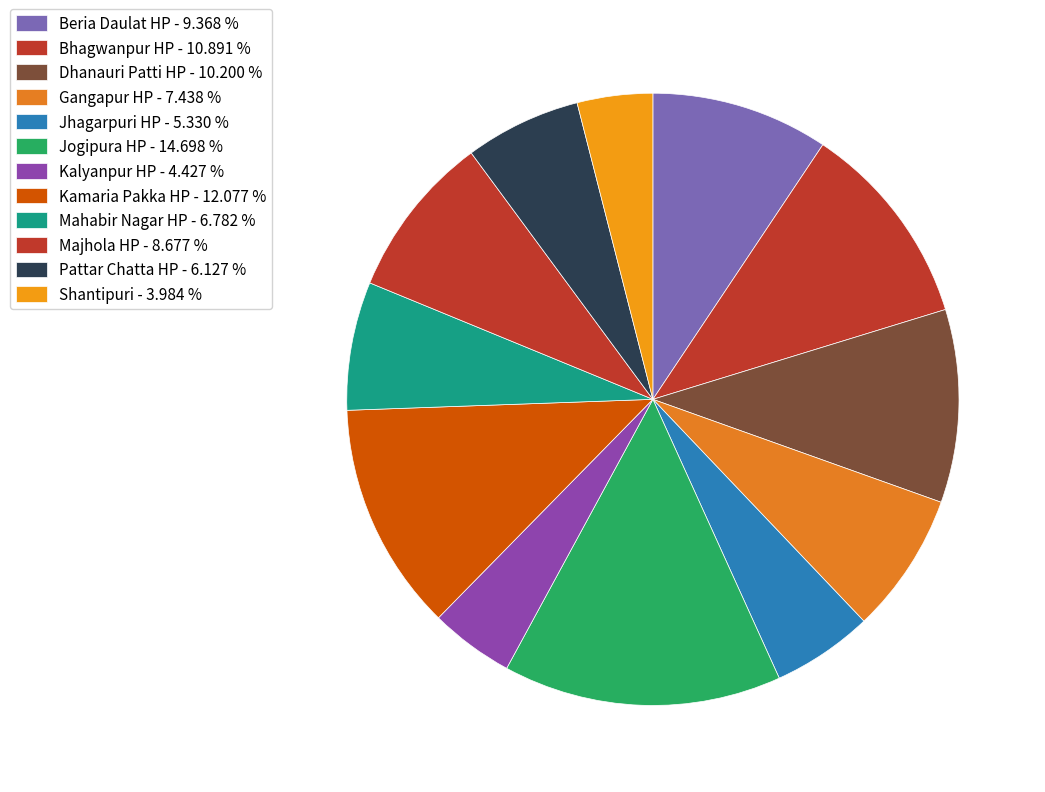

The Dhanauri Patti HP slice represents 10% of the pie. True or false?

True